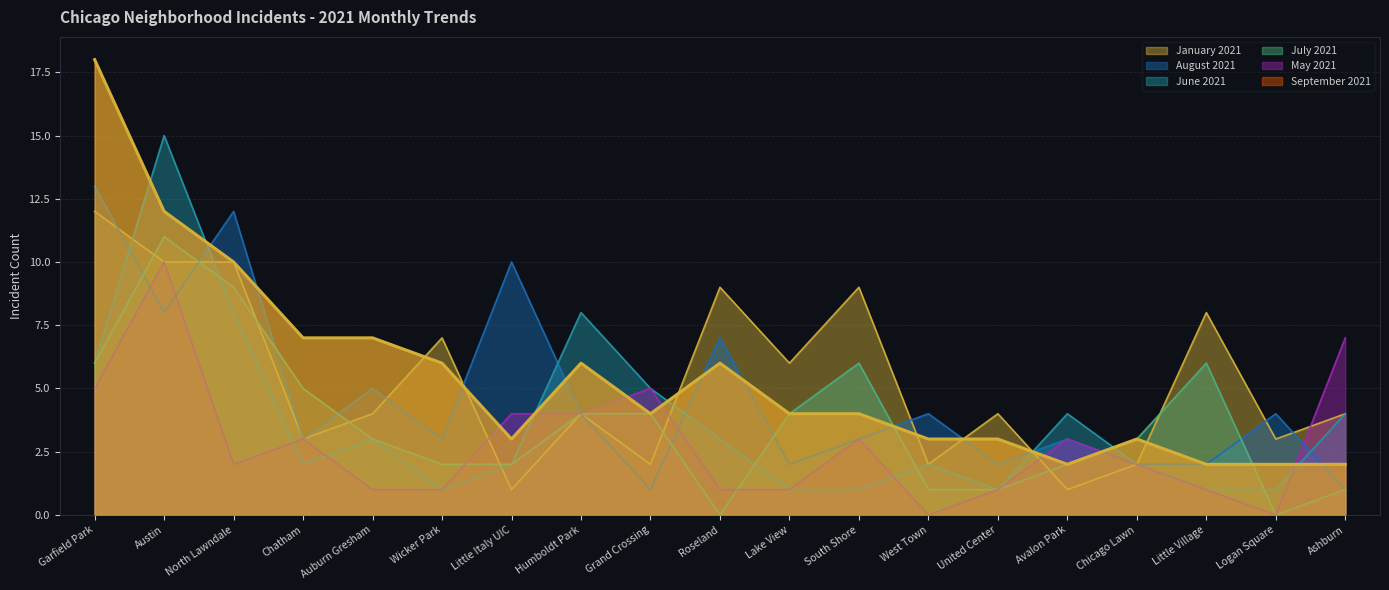

What is the difference between the maximum and minimum values in the June 2021 series?

14